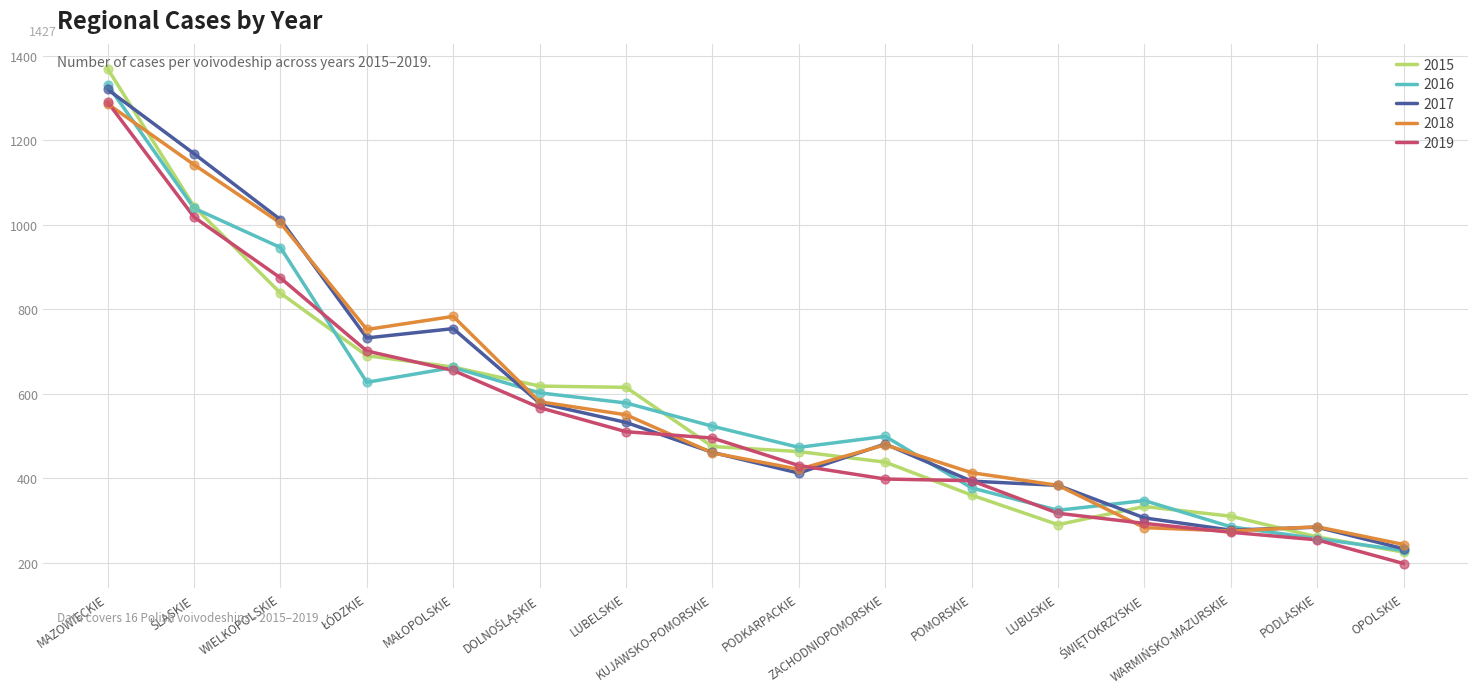

Which series has the widest spread of values?

2015